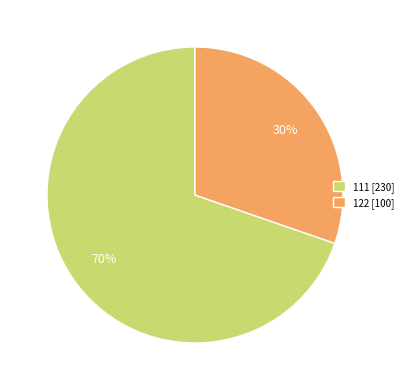

Is there a majority slice in this chart?

Yes